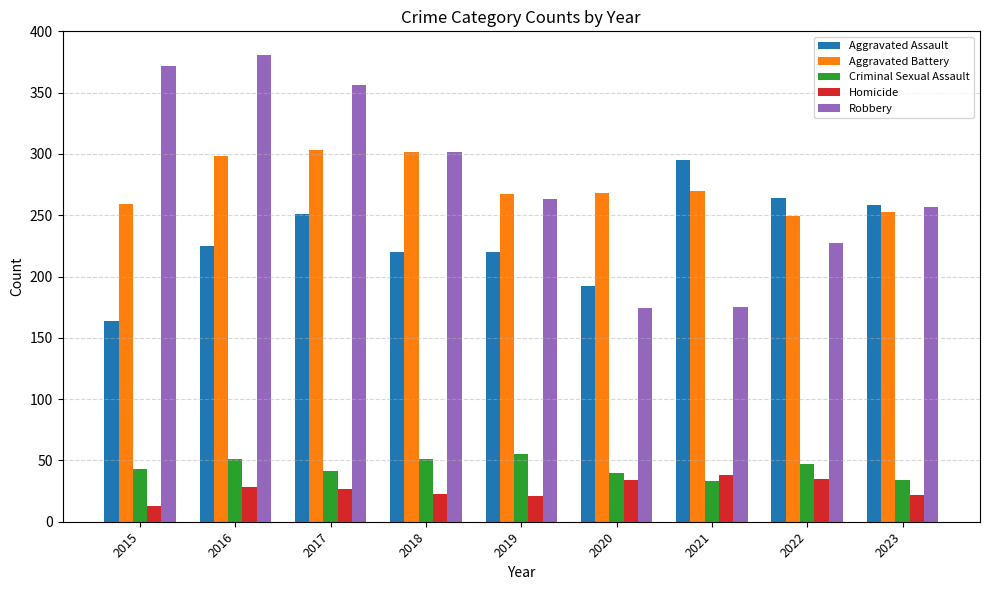

The Robbery series shows 263 at 2019. True or false?

True